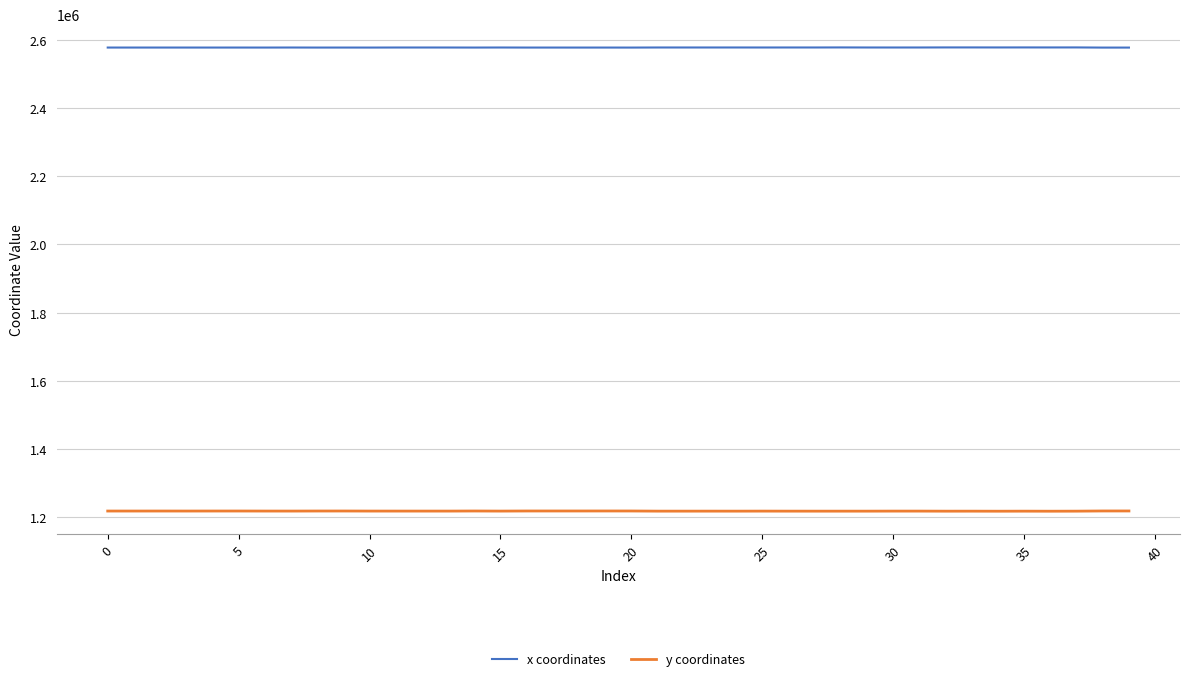

At how many categories does at least one series exceed 1292774?

40